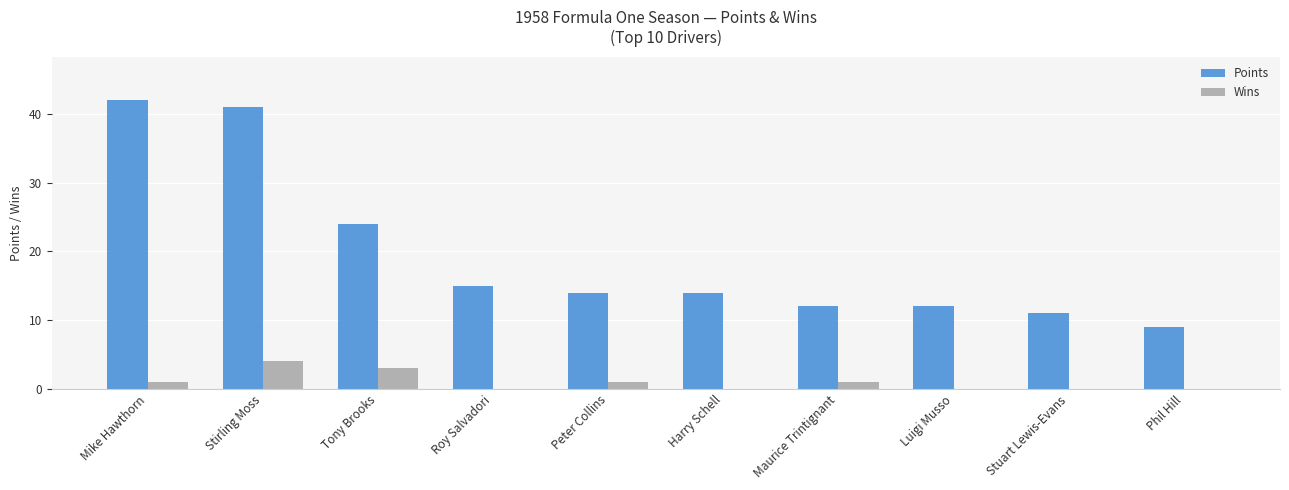

What is the spread (max minus min) of values at Peter Collins?

13